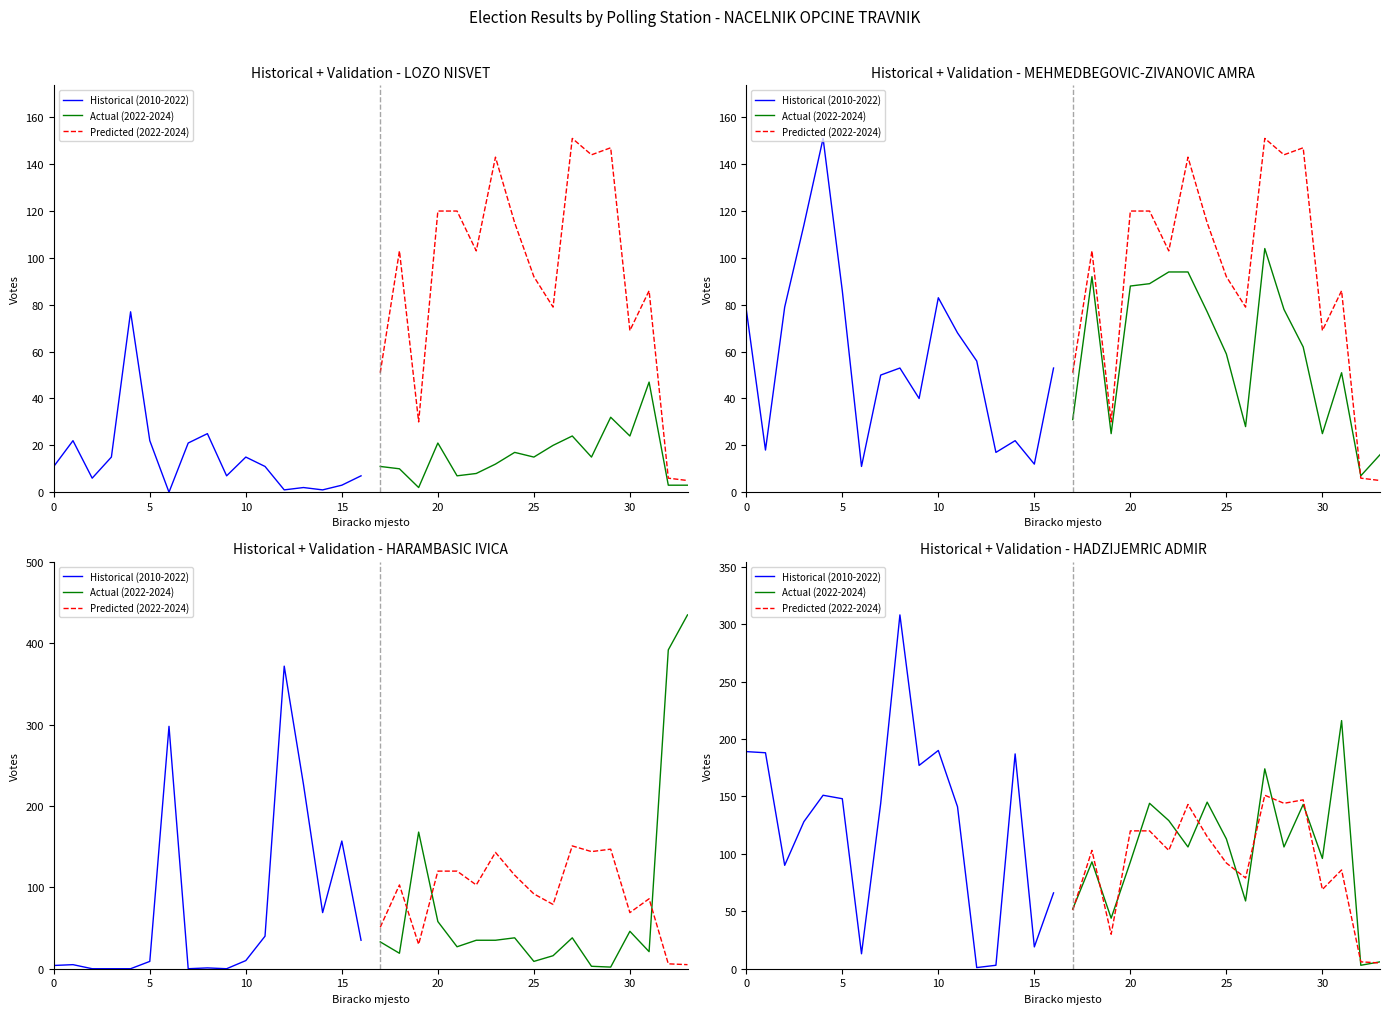

True or false: Historical (2010-2022) has a value of 202 at 35.

False